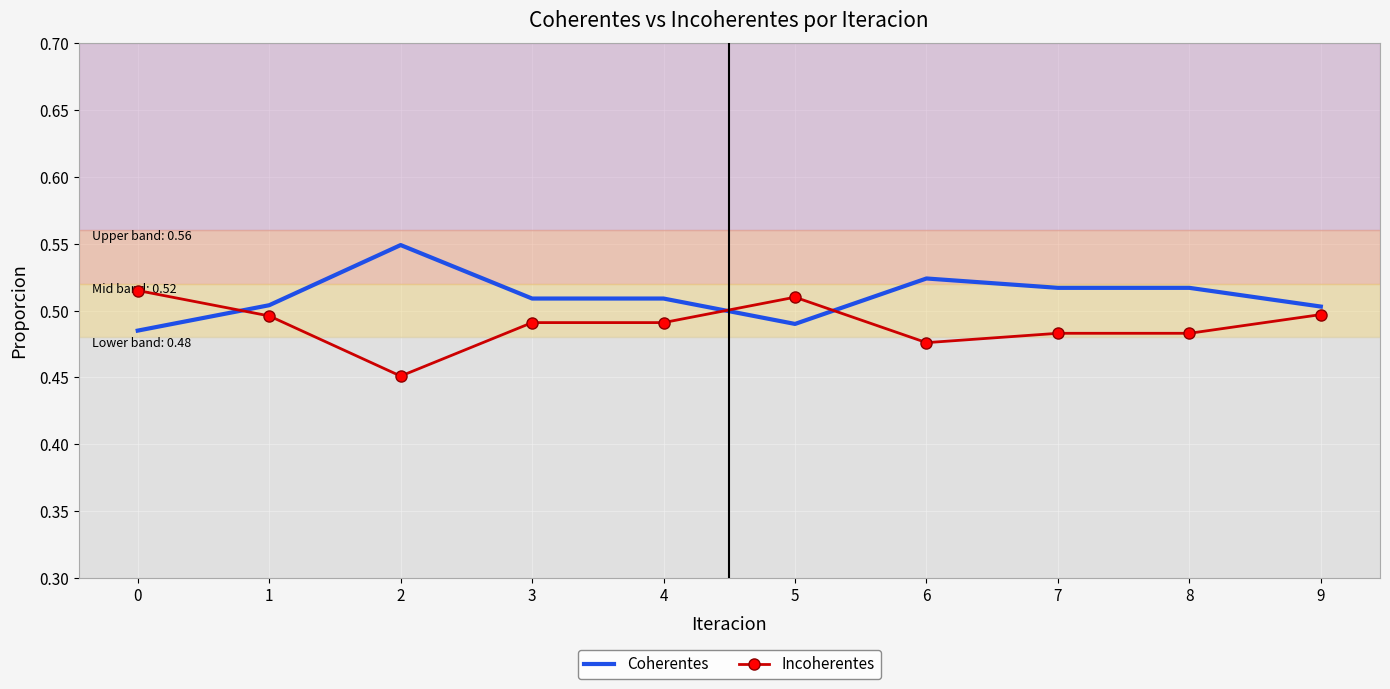

At 8, list the series in order from smallest to largest.

Incoherentes, Coherentes